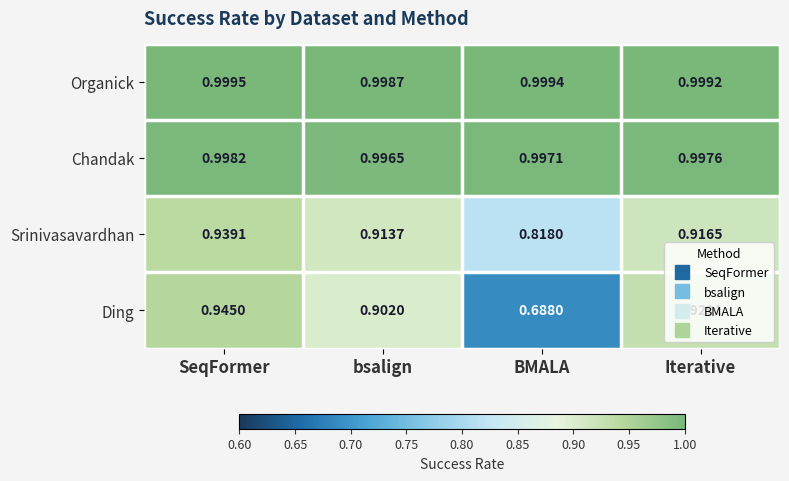

Which series has the largest total across all categories?

Organick